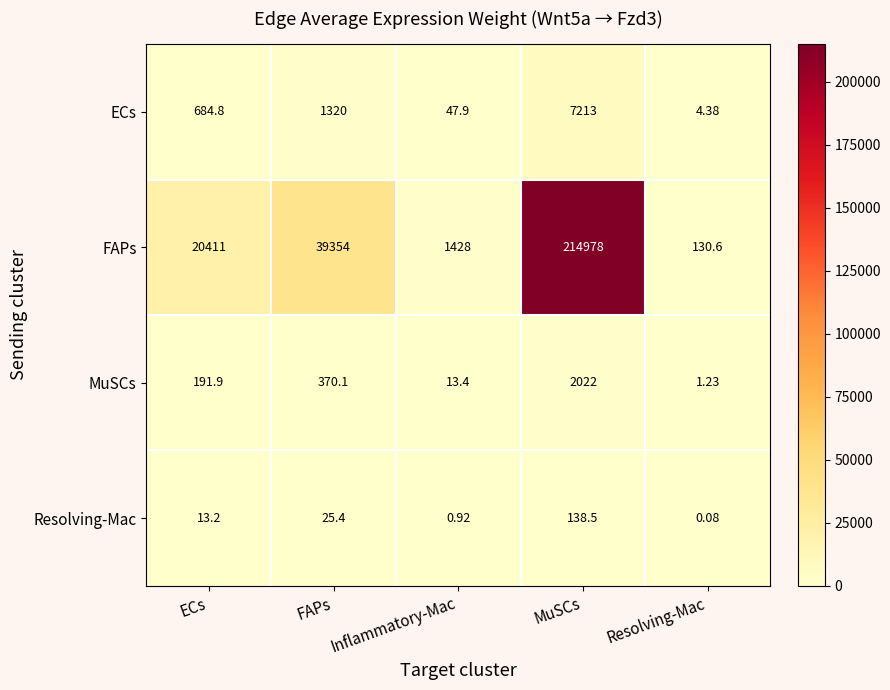

Count the number of categories in the chart.

5